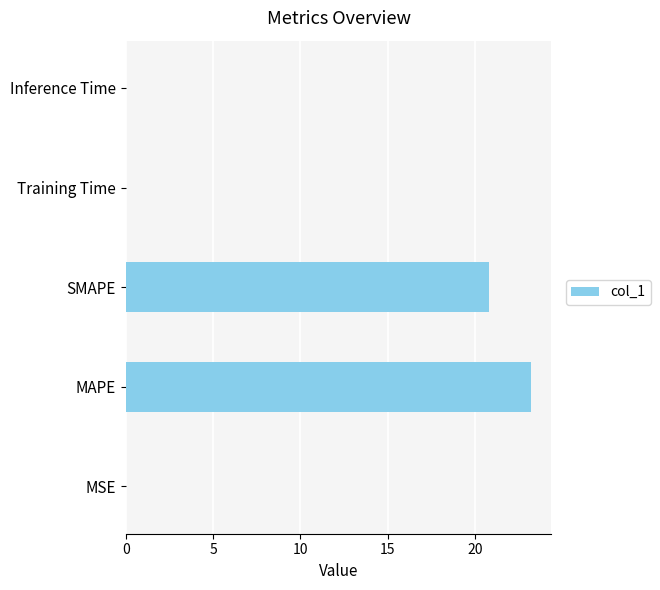

Where is the data nearest to the value 11?

SMAPE